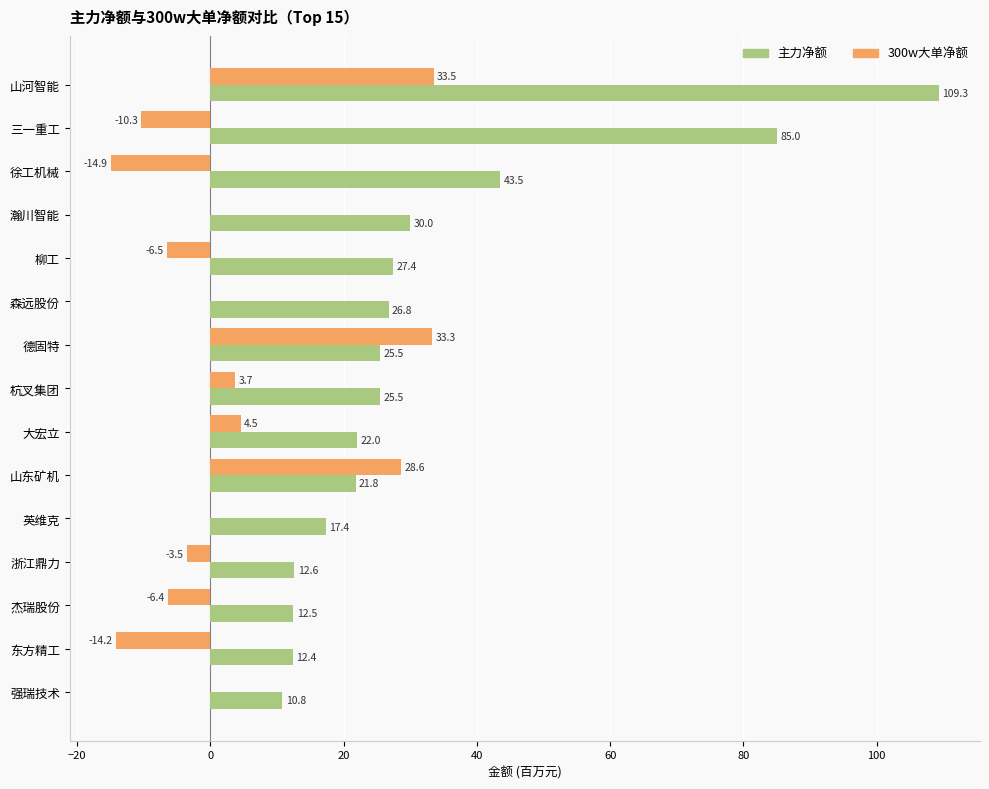

Is the value of 主力净额 at 德固特 greater than the value of 300w大单净额 at 浙江鼎力?

Yes